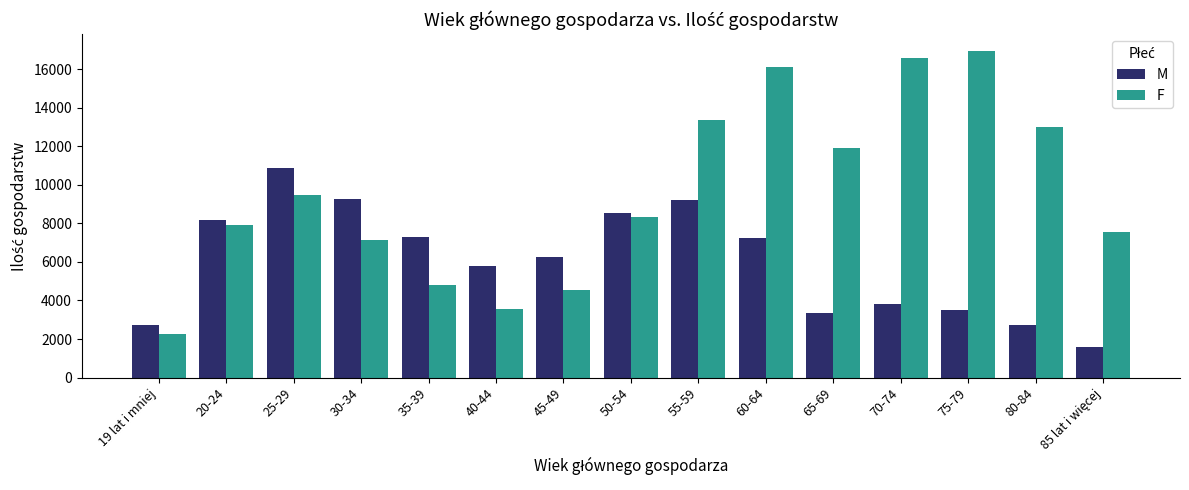

At which label is F closest to 9625?

25-29